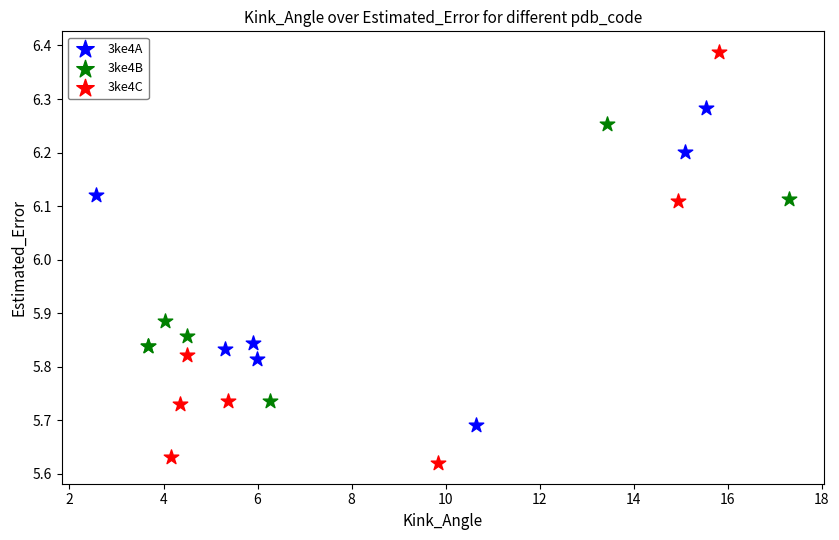

What are all the series names shown in the legend?

3ke4A, 3ke4B, 3ke4C